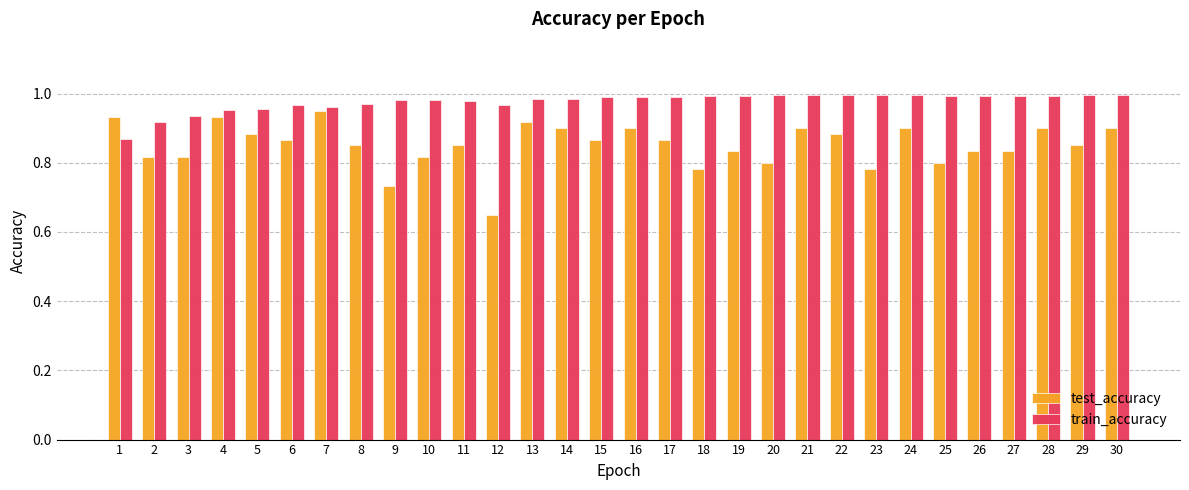

Rank the series at 30 from highest to lowest value.

train_accuracy, test_accuracy